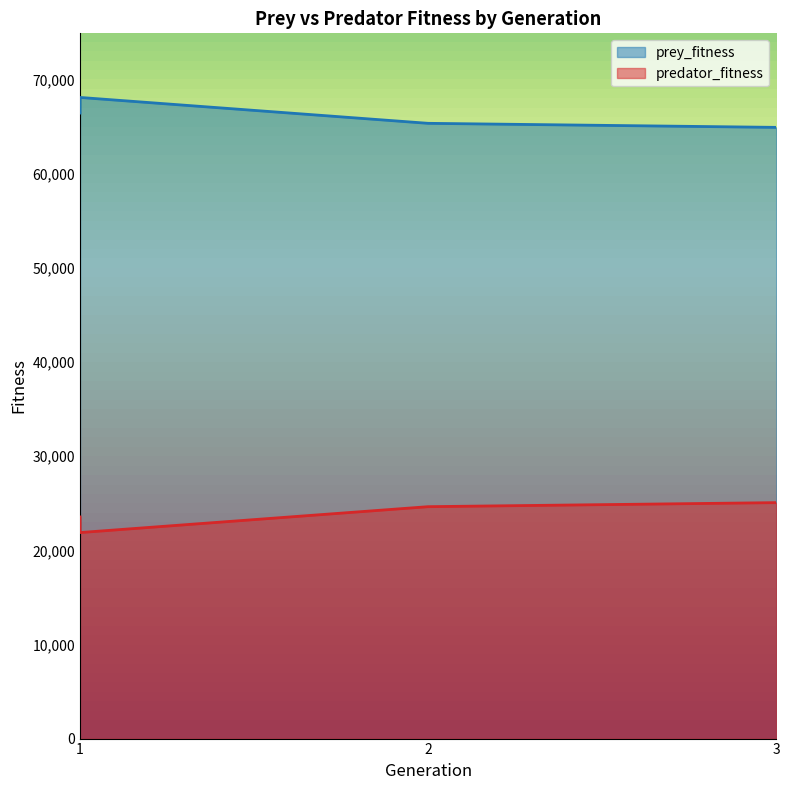

What is the difference between the highest and lowest values at 1?

42904